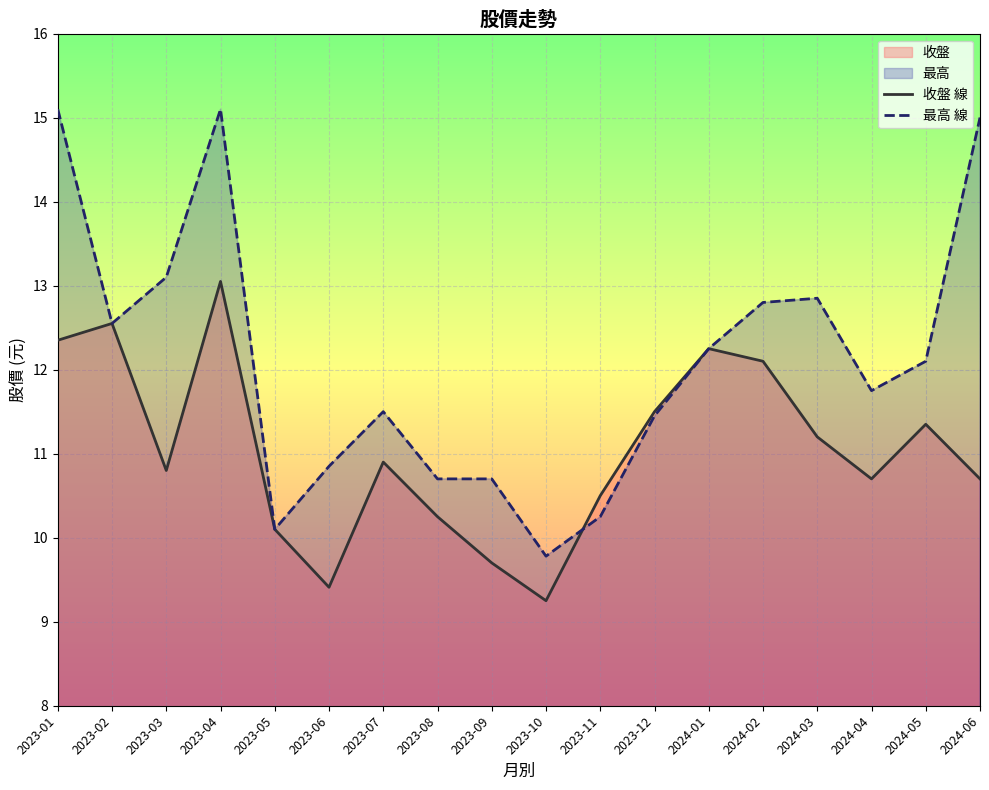

At which label does 最高 線 reach its peak?

2023-01